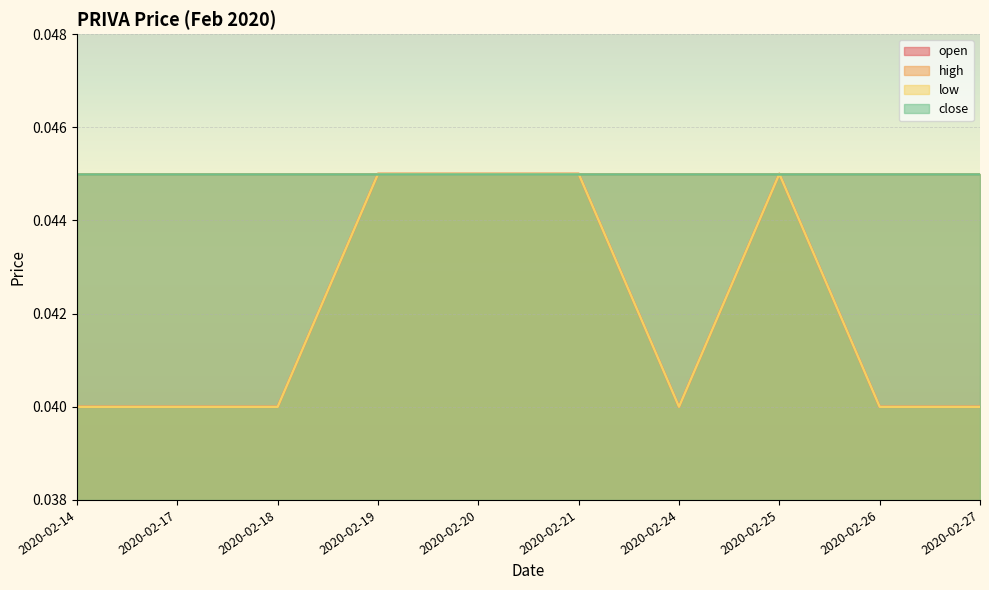

The value of low at 2020-02-17 is 0.0. True or false?

True